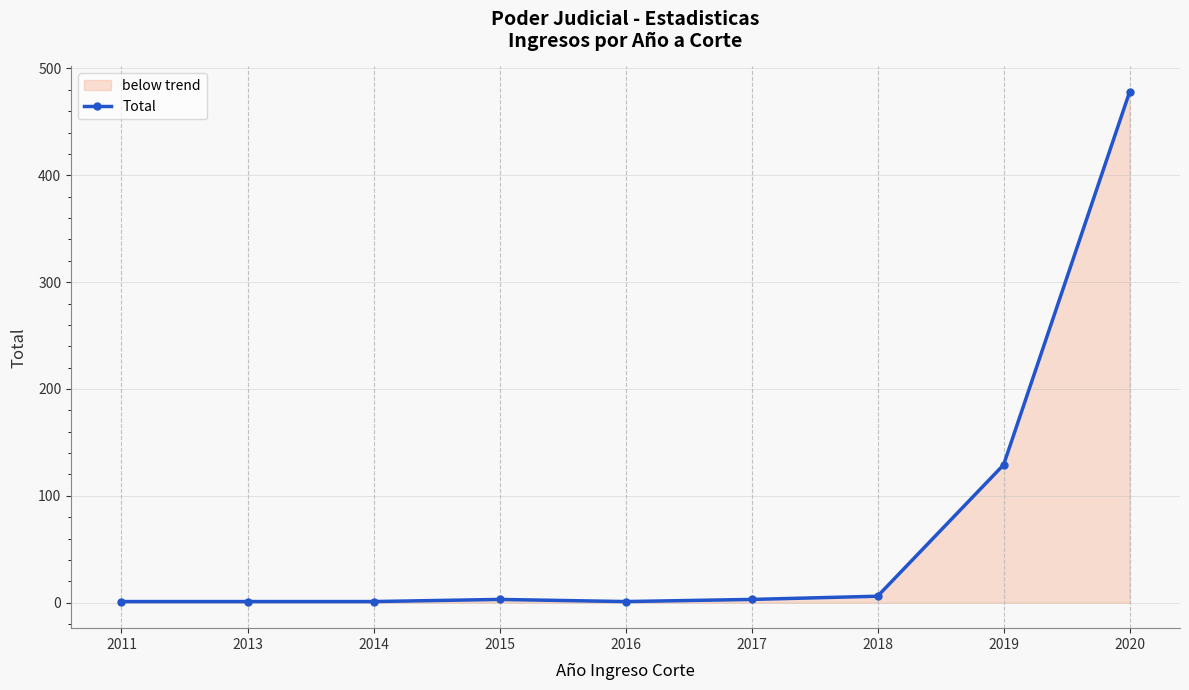

What is the sum of the values at 2013 and 2014?

2